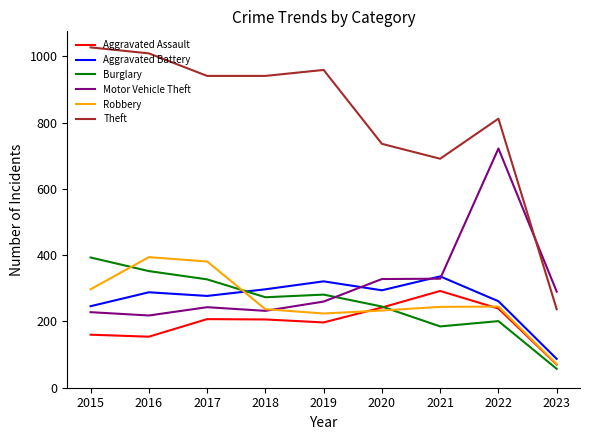

What is the approximate value of Aggravated Battery at 2016?

288